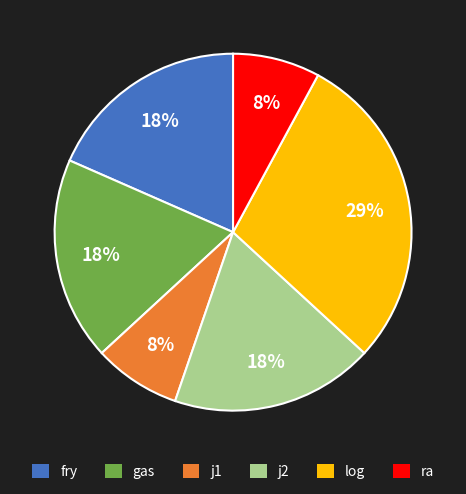

Which category has the biggest portion of the pie?

log